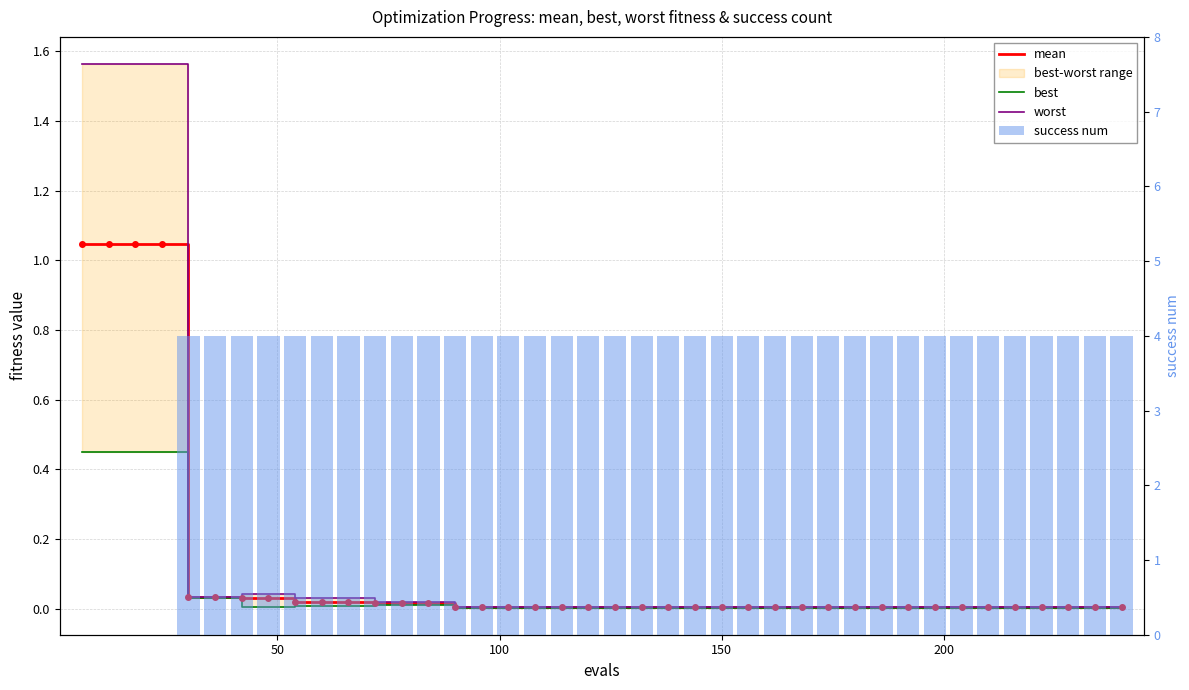

What is the sum of all success num values?

144.0